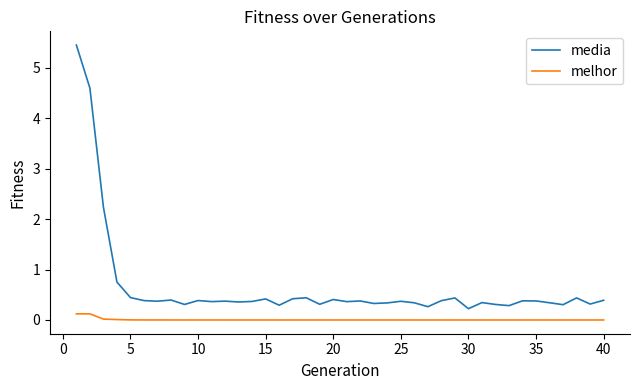

Which series has the largest range (max minus min)?

media